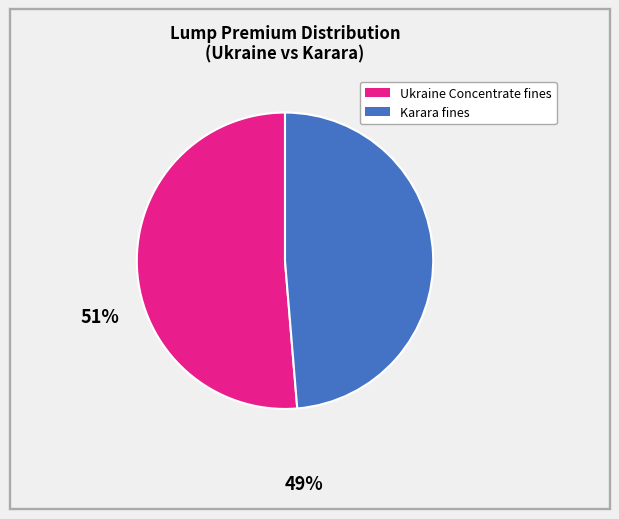

How many segments does this pie chart have?

2